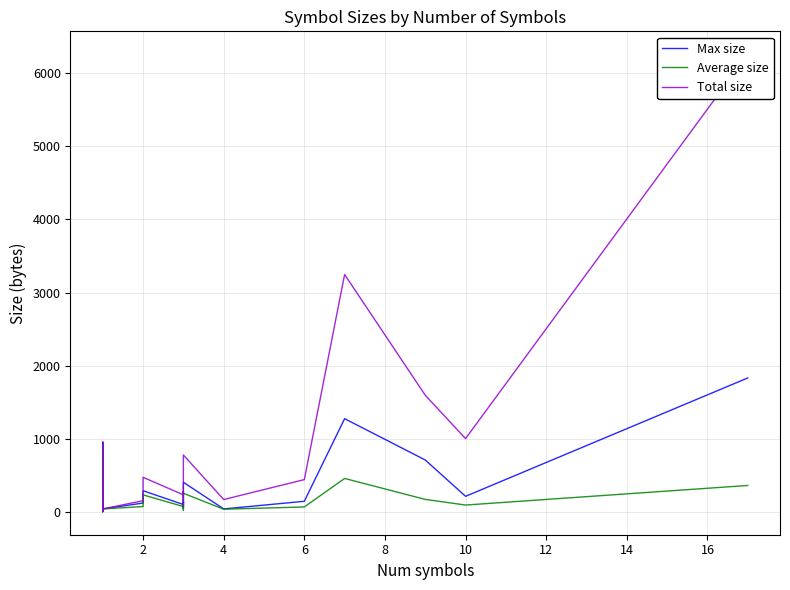

How many lines are shown in the chart?

3